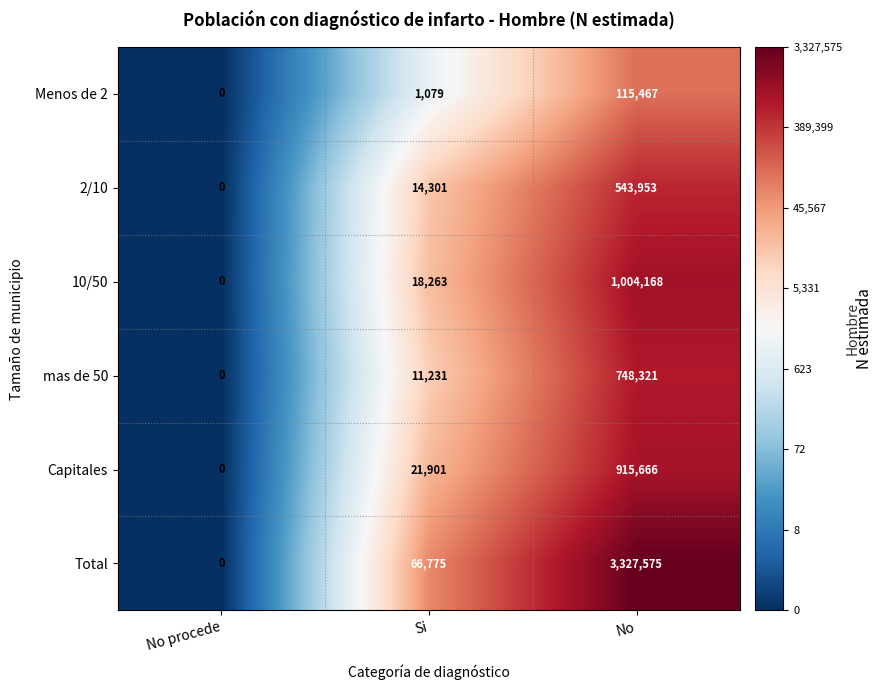

Count the number of data series in this chart.

6